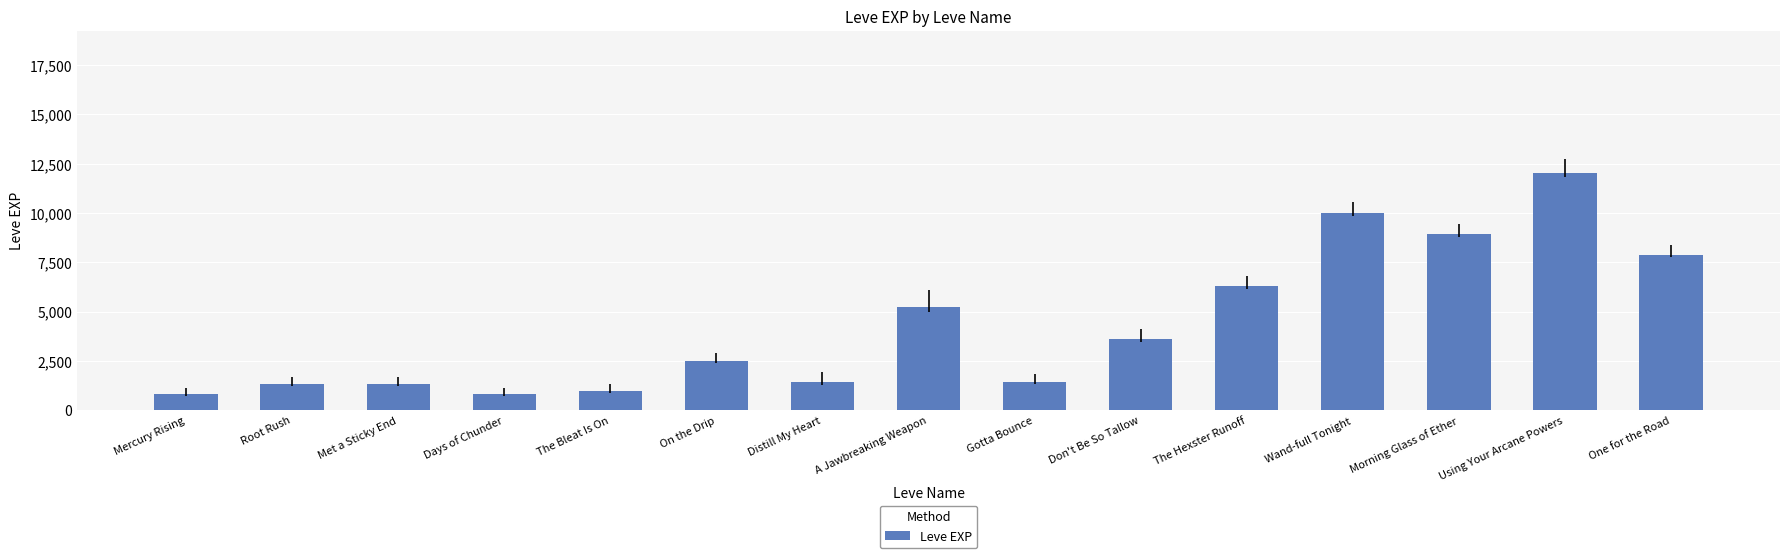

Are the bars grouped side by side (vs. stacked)?

No